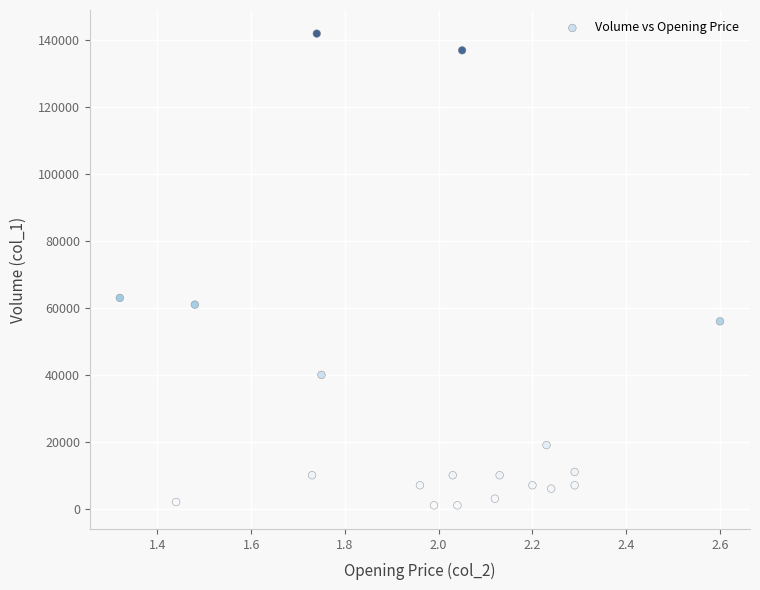

What Y value in the scatter plot is closest to 71500?

63000